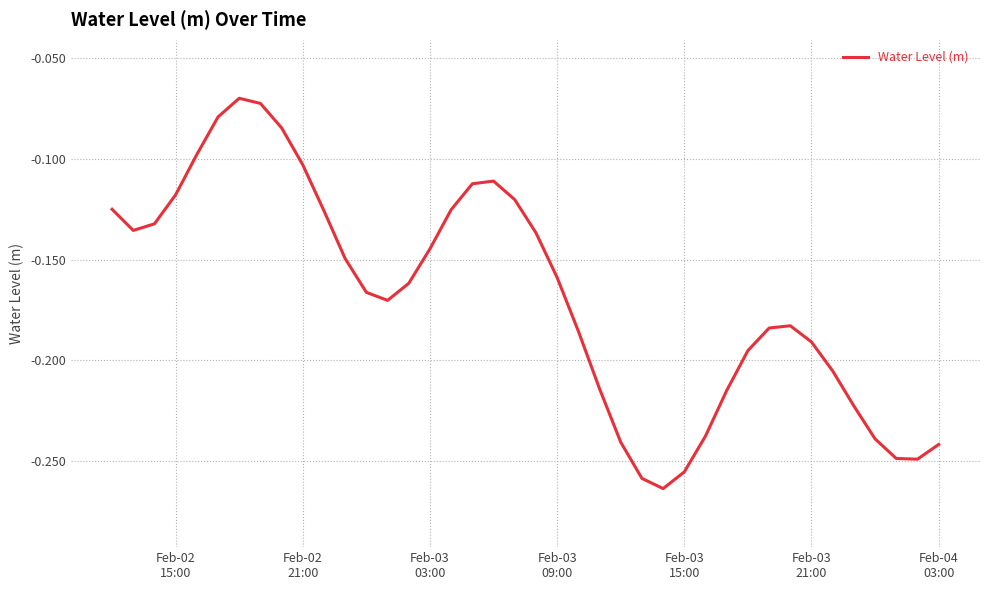

What is the difference between the maximum and minimum values?

0.2